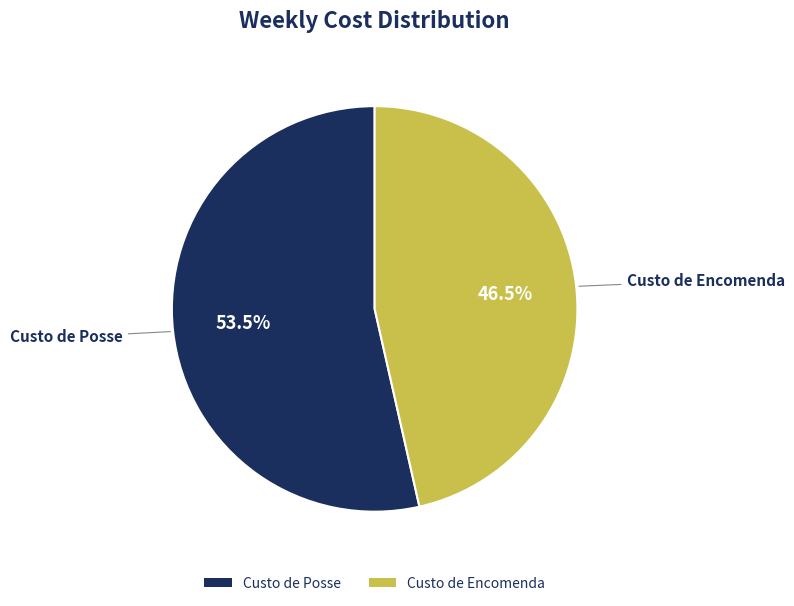

Which slice is the smallest?

Custo de Encomenda